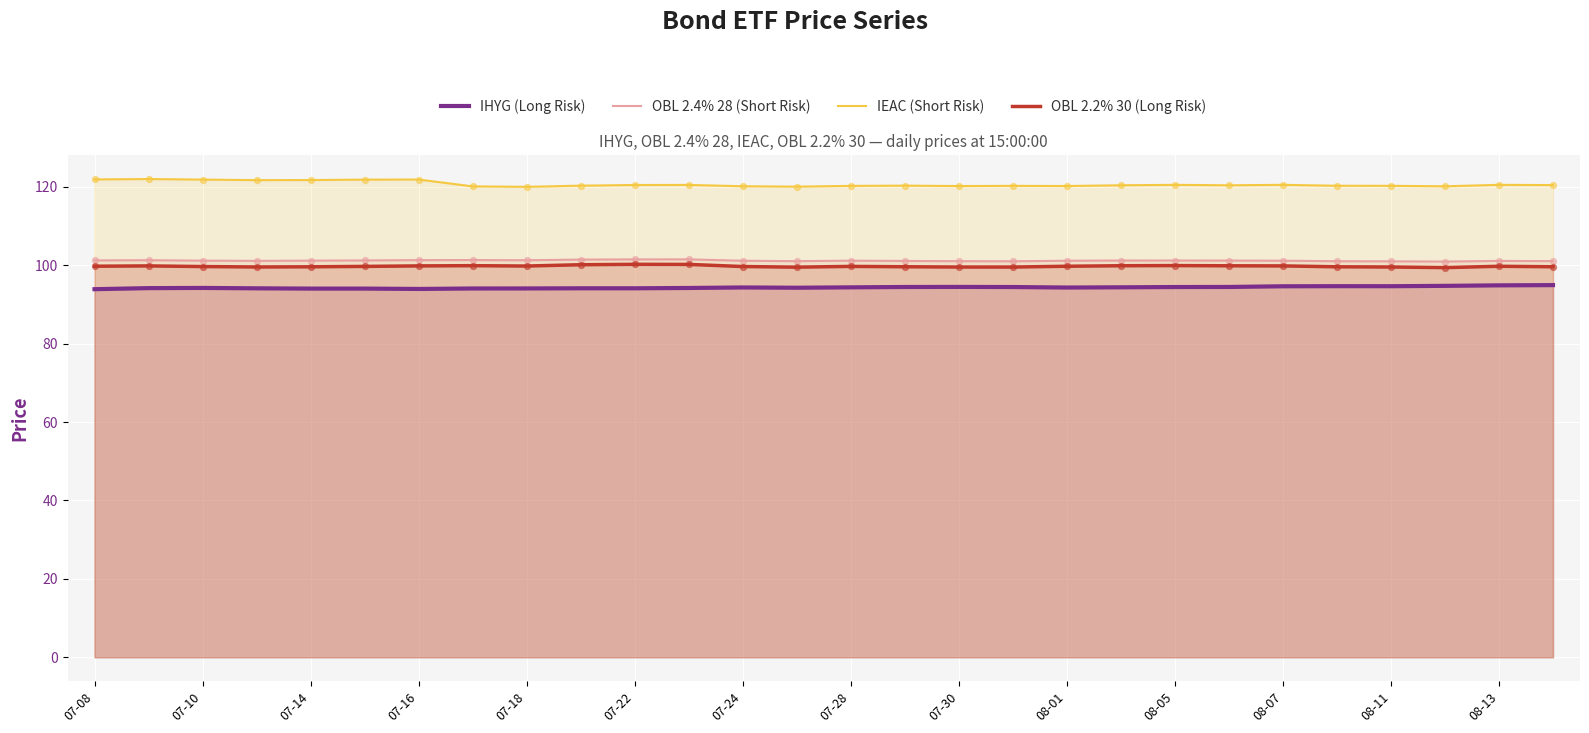

Is the value of OBL 2.2% 30 (Long Risk) at 08-01 greater than the value of IEAC (Short Risk) at 07-22?

No